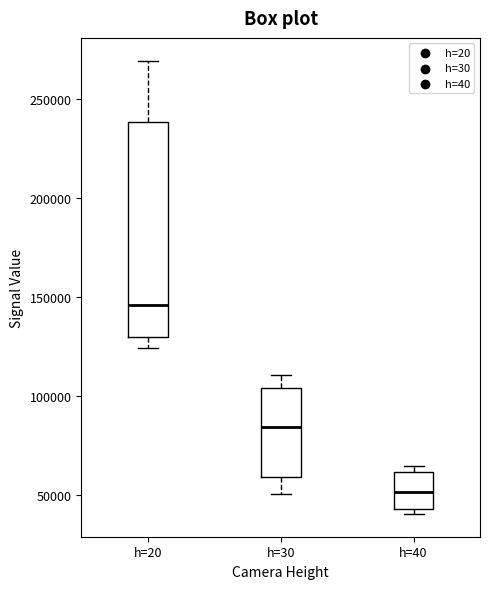

Where is the upper edge of the box for h=40 on the y-axis? The values are not printed on the chart, so give them approximately, as read against the axis.

60000